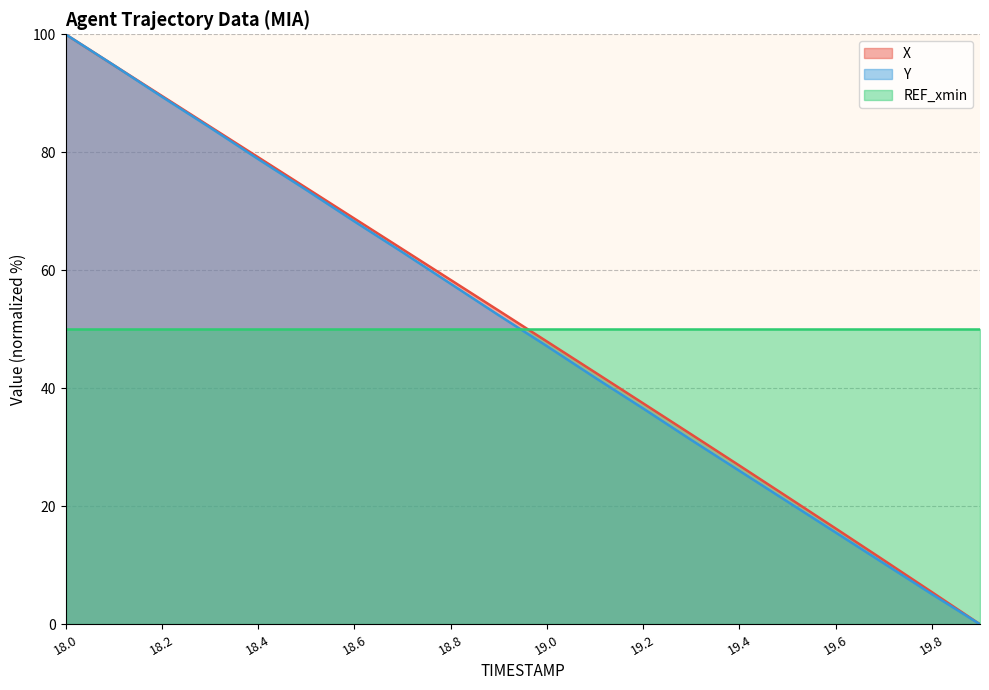

The value of REF_xmin at 18.2 is 70.5. True or false?

False